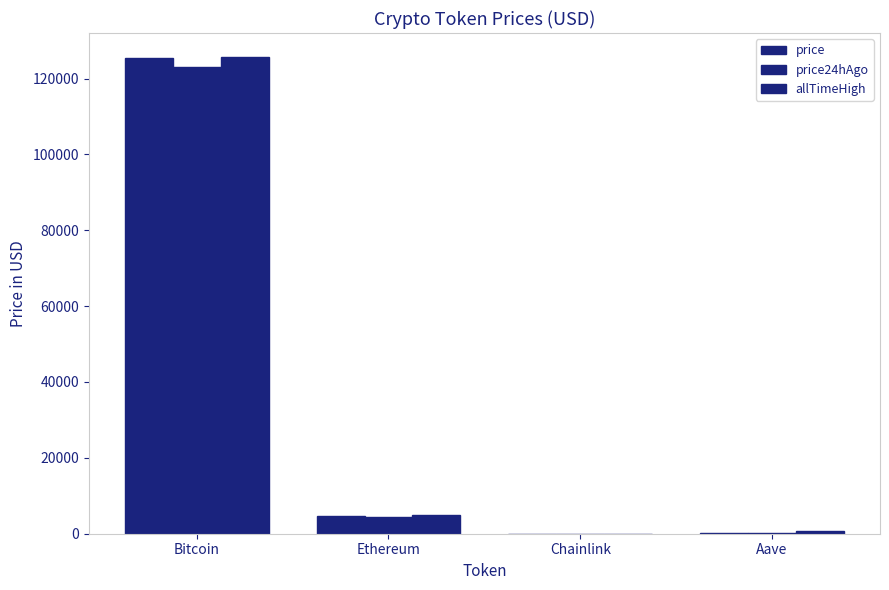

Count the number of data series in this chart.

3